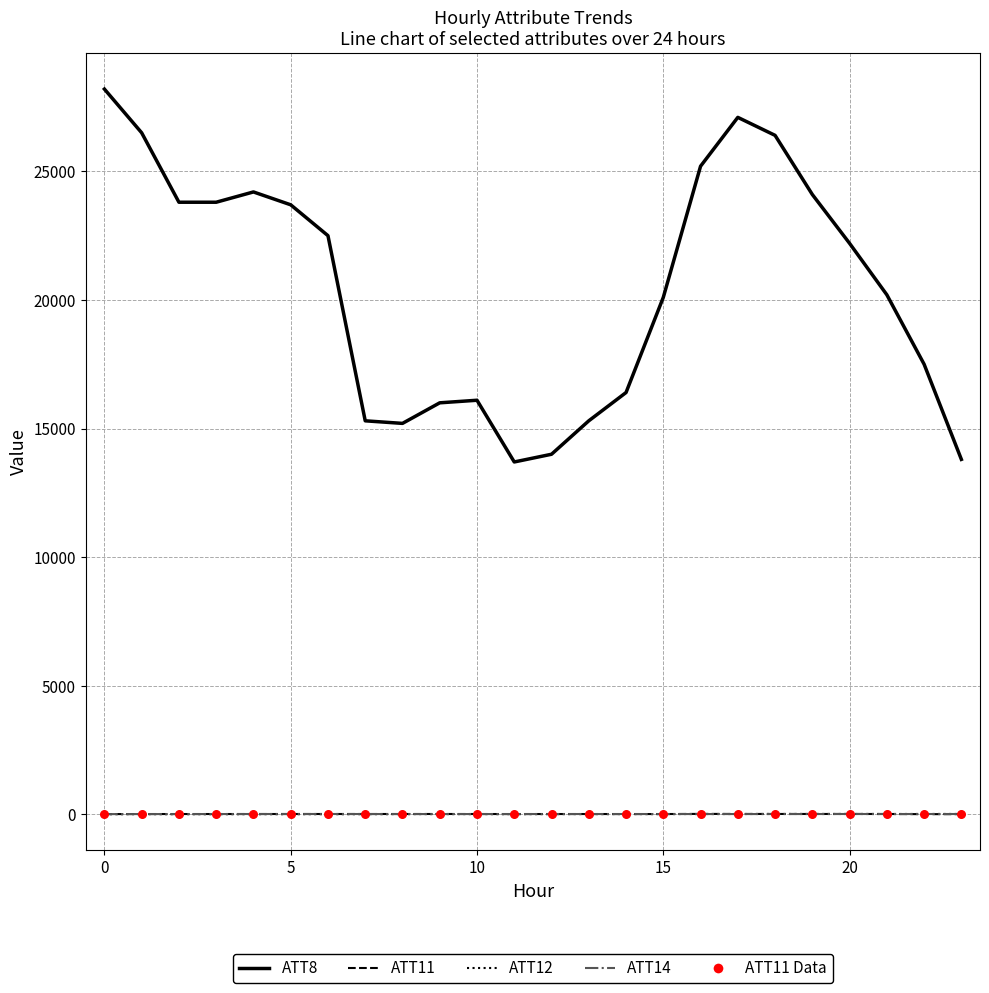

Which series has the widest spread of values?

ATT8